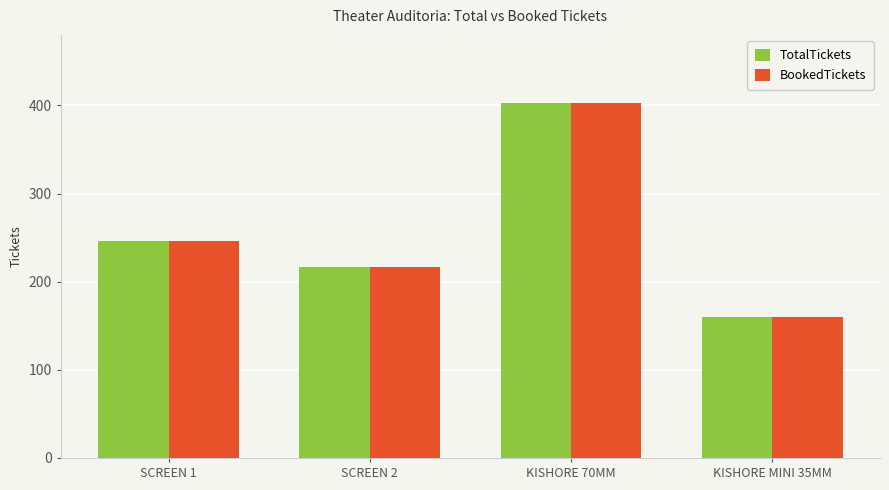

What is the difference between the BookedTickets values at KISHORE 70MM and SCREEN 2?

186